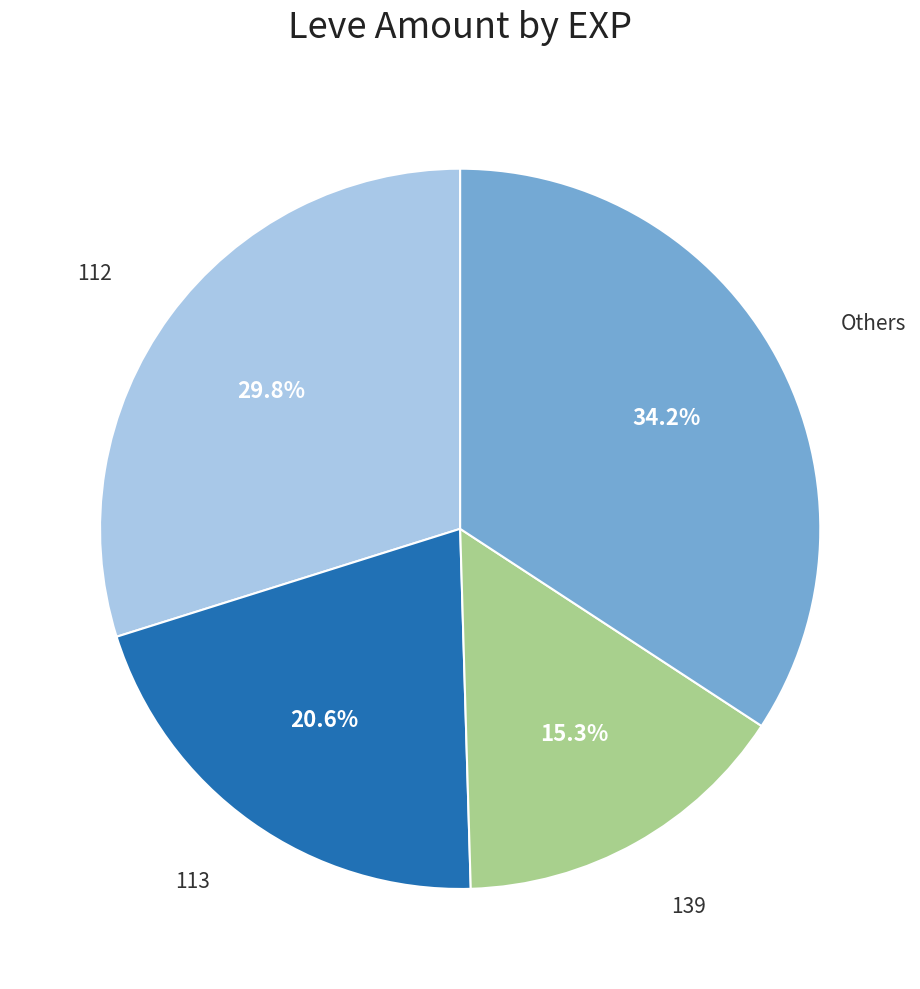

Is there any slice that represents more than half of the pie?

No